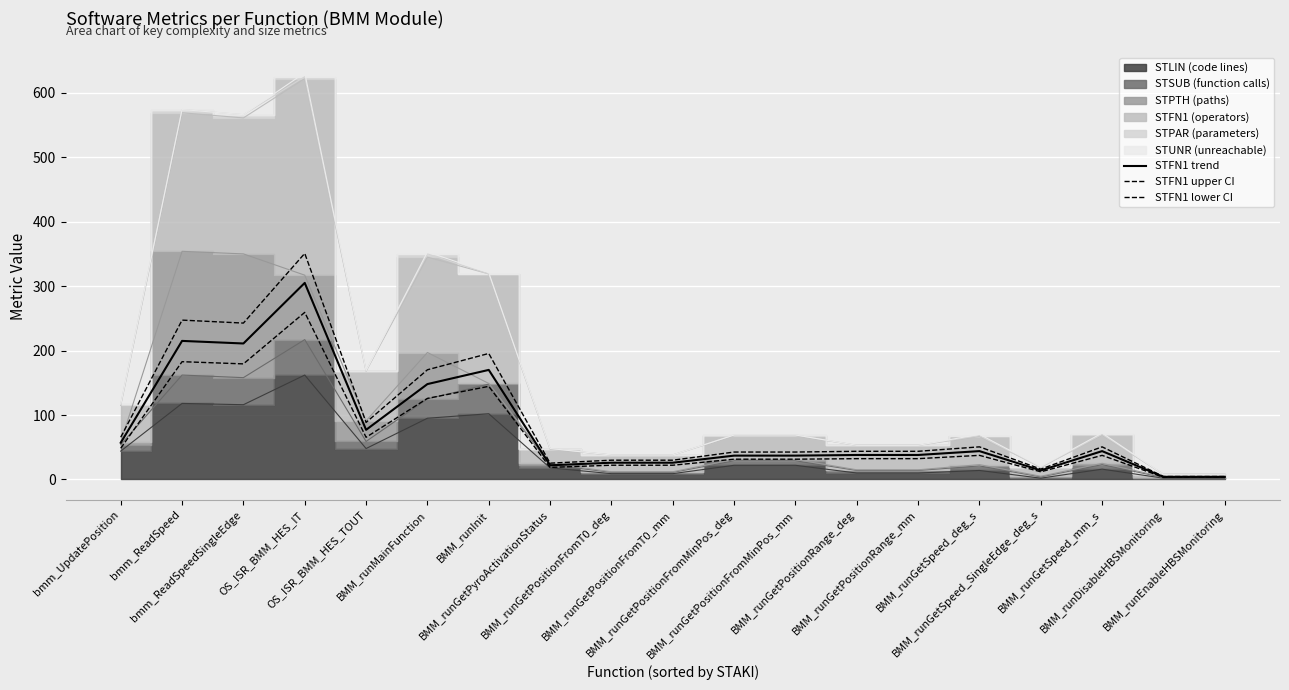

At which category is the sum across all series the highest?

OS_ISR_BMM_HES_IT